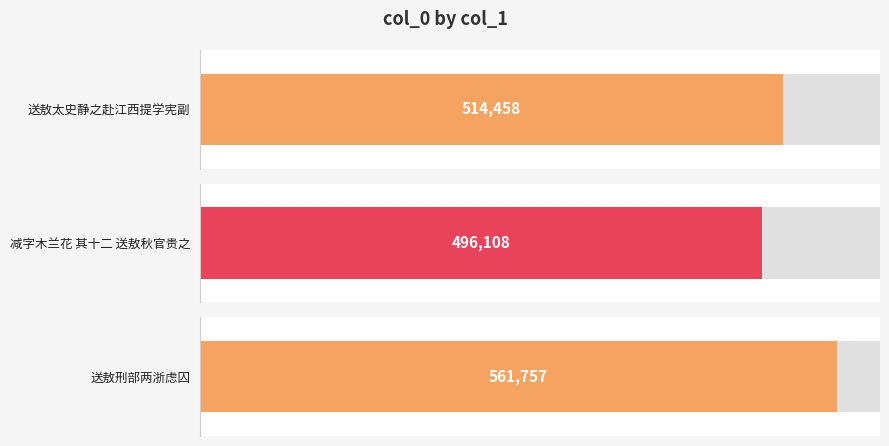

What is the value of the 2nd bar from the left?

496108